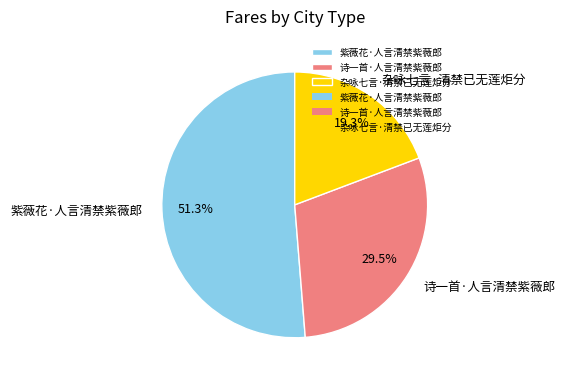

How many segments does this pie chart have?

3